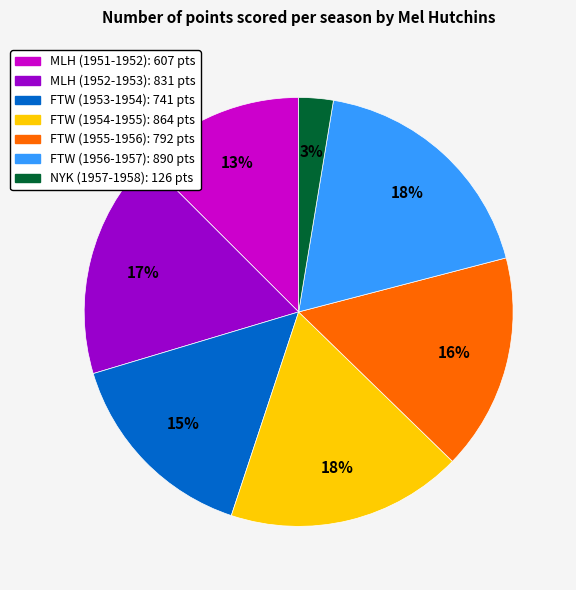

The MLH (1952-1953) slice represents 17% of the pie. True or false?

True